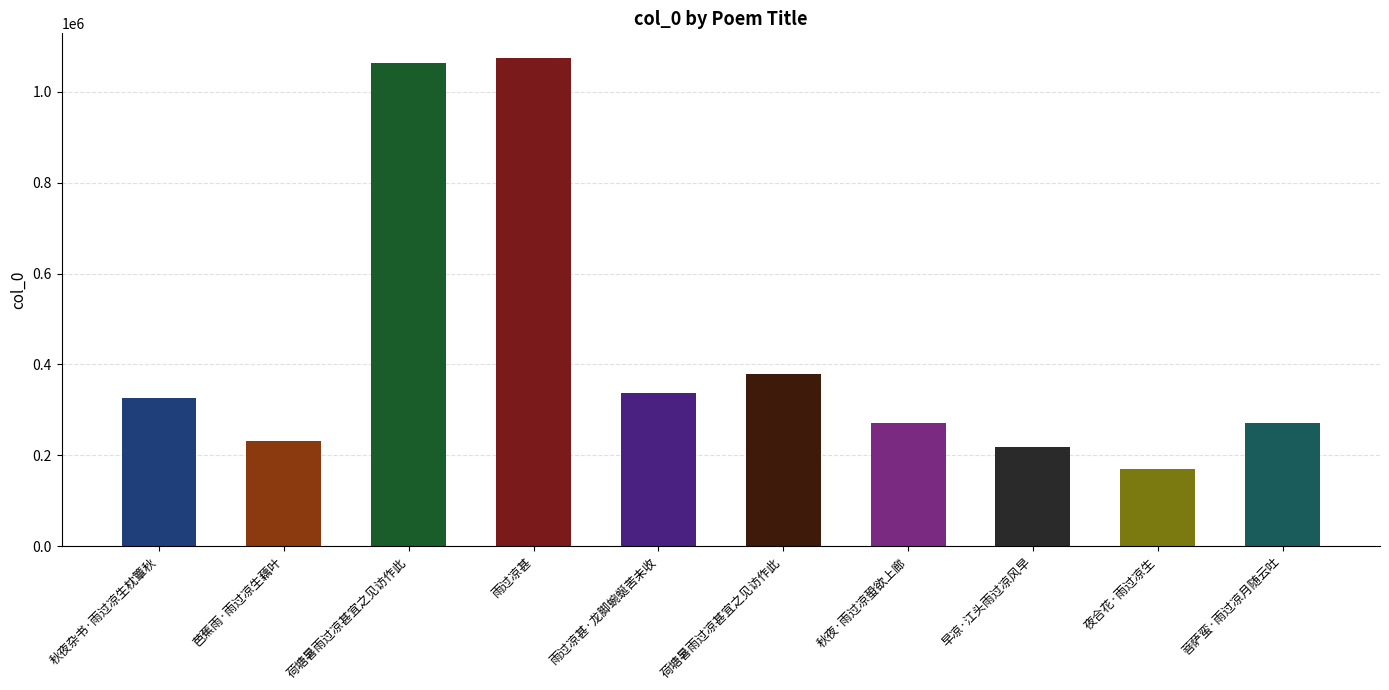

How many data points are less than 326485?

5